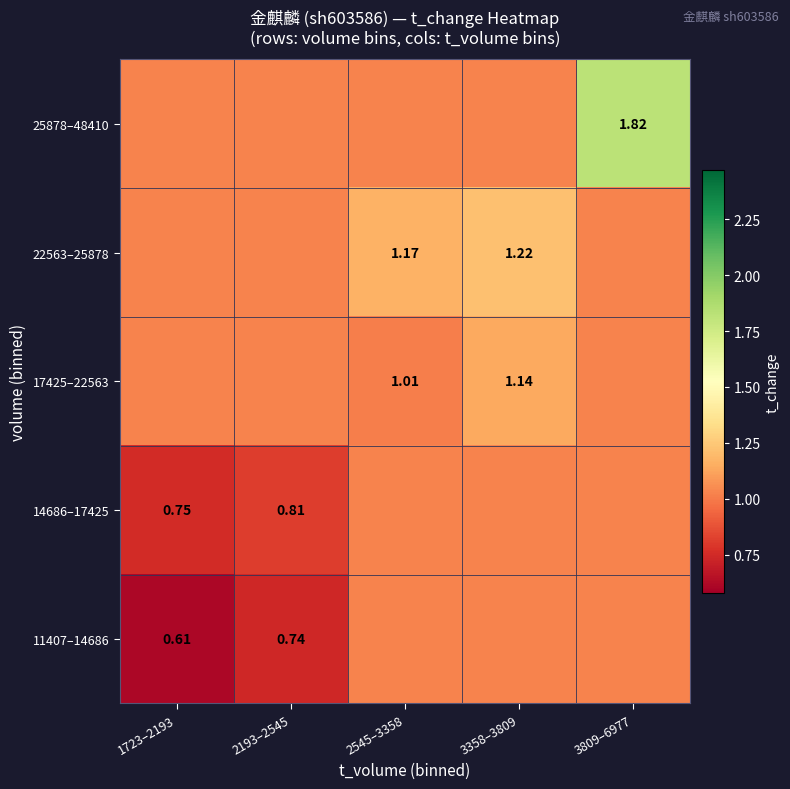

Is it true that 22563–25878 equals 1.0 at 3809–6977?

True